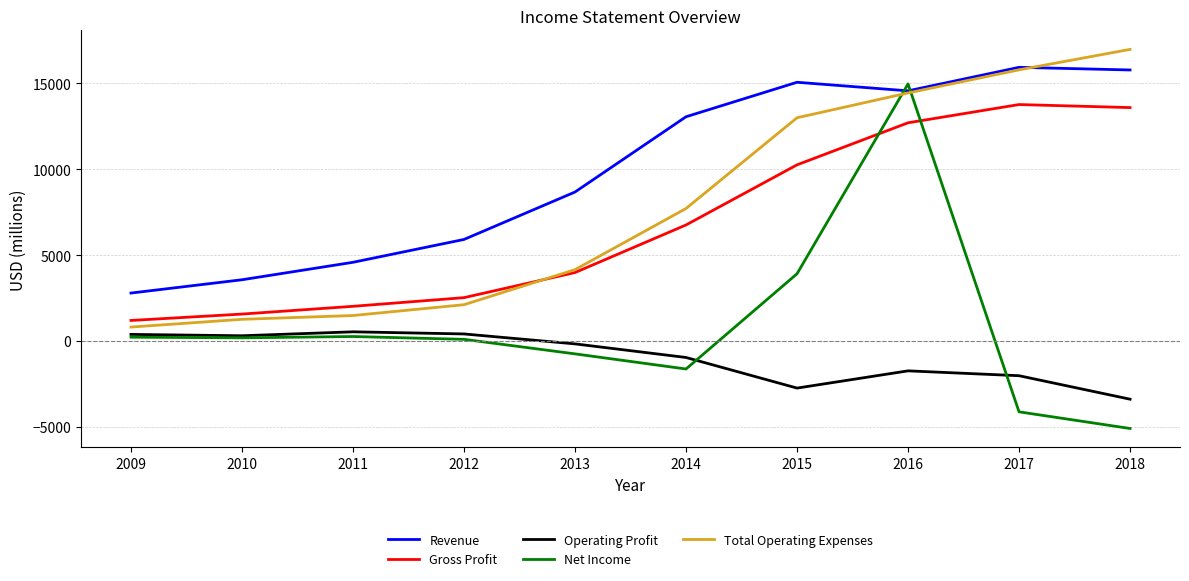

Is the value of Net Income at 2017 greater than the value of Gross Profit at 2012?

No